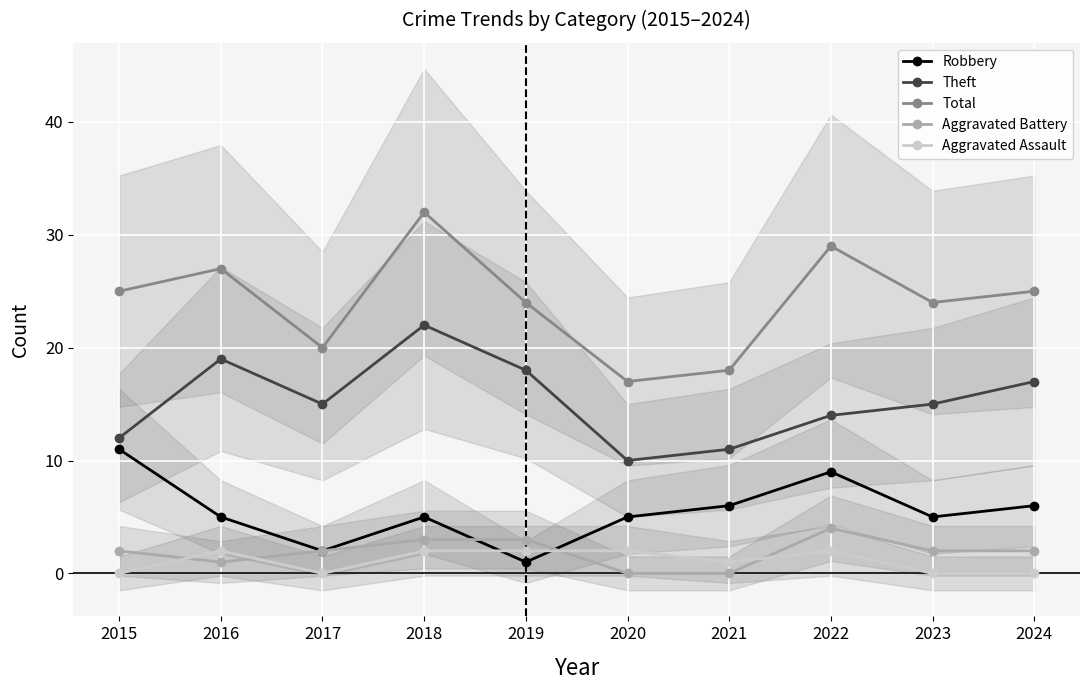

At which category is the sum across all series the highest?

2018